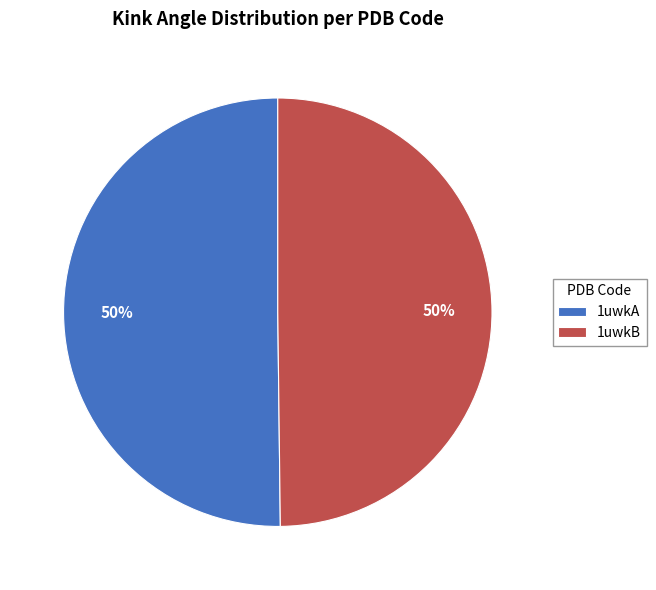

To the nearest percent, what portion does 1uwkA represent?

50%